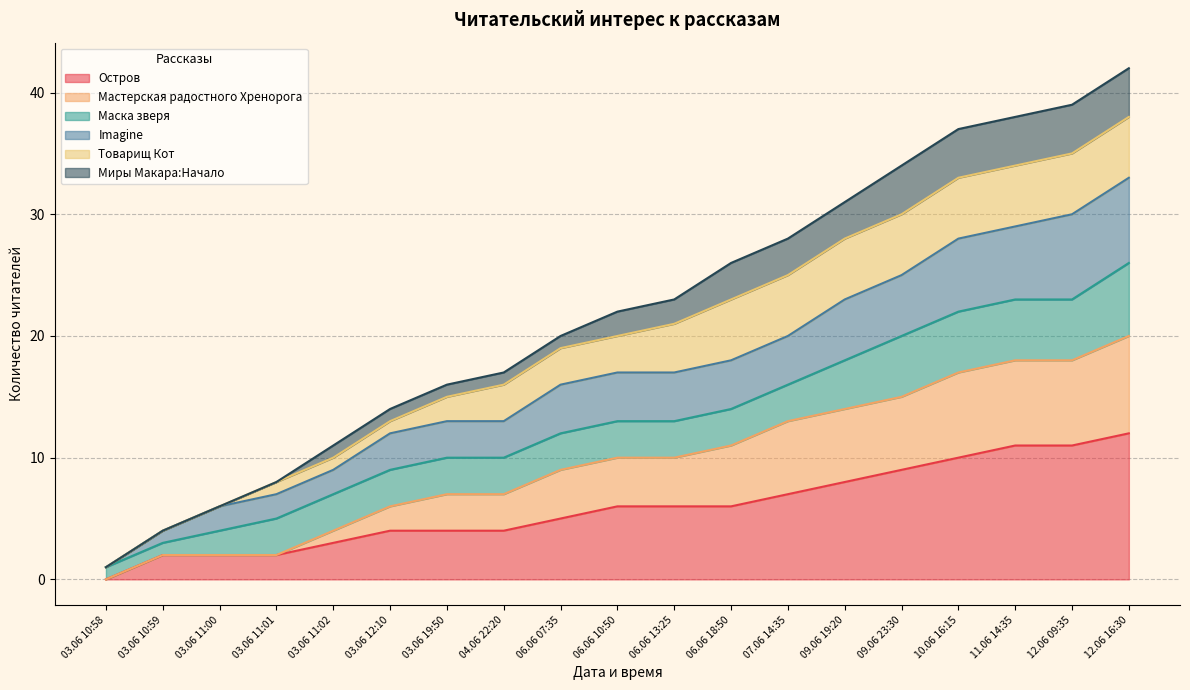

What is the sum of all Остров values?

112